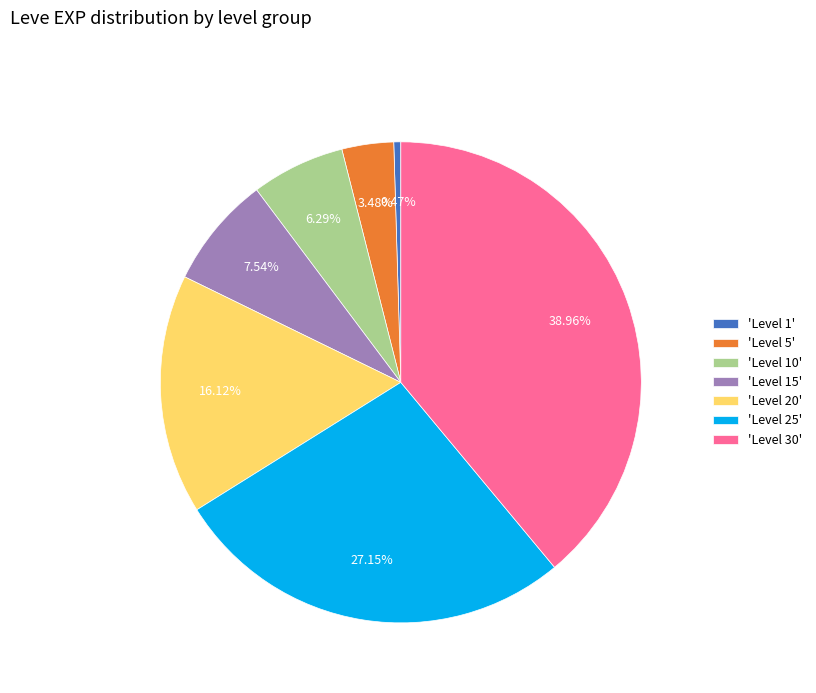

Which category has the biggest portion of the pie?

'Level 30'